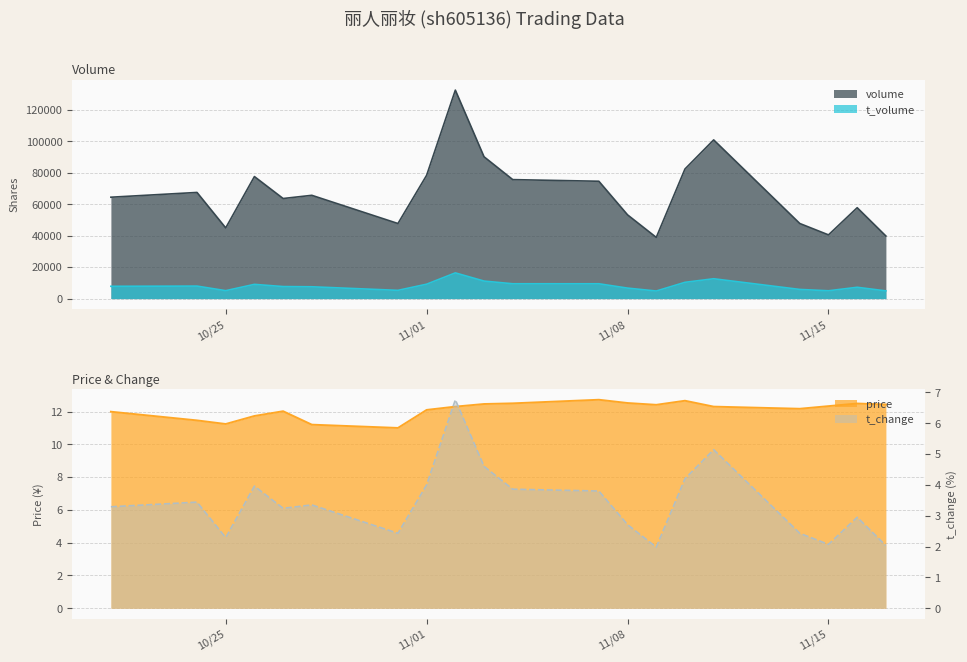

What is the highest value of the t_change series?

6.8